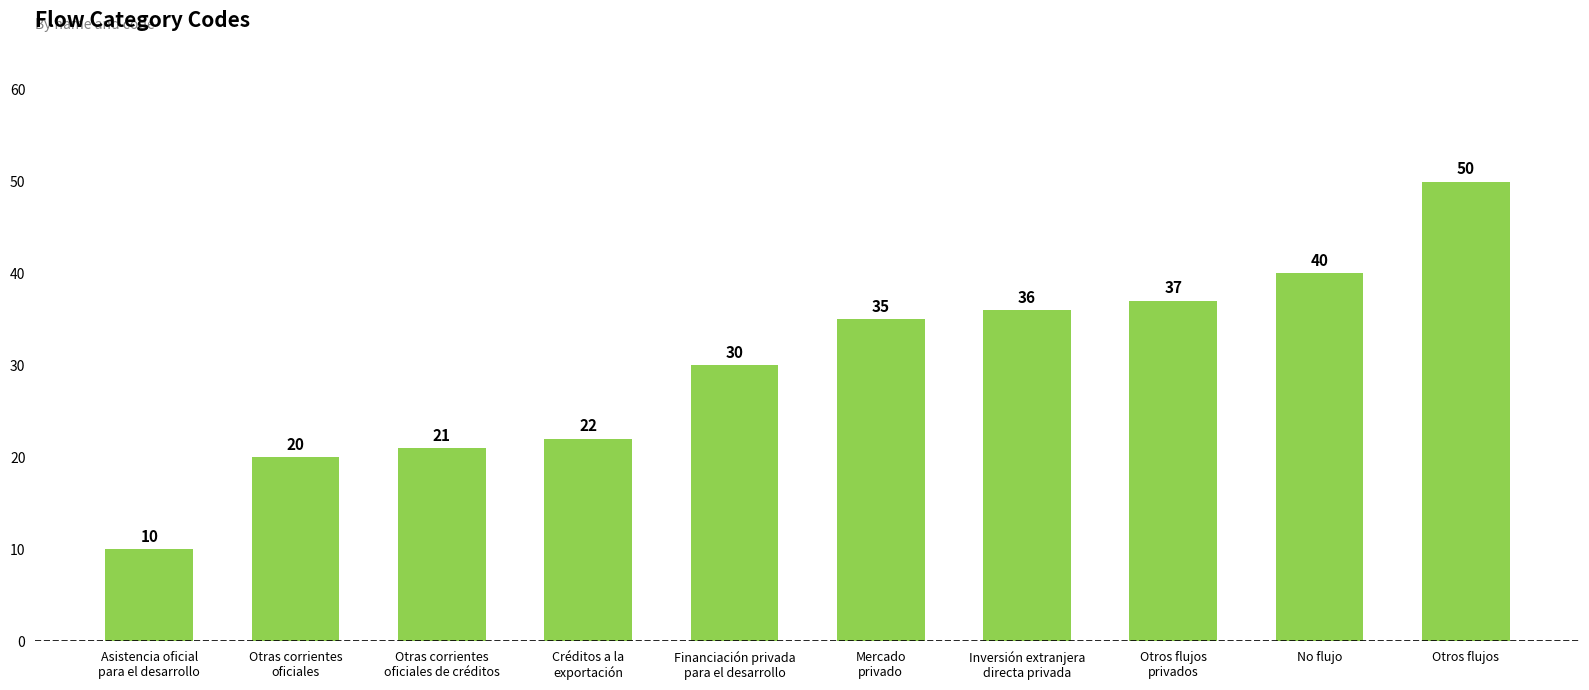

What is the maximum value shown in the chart?

50